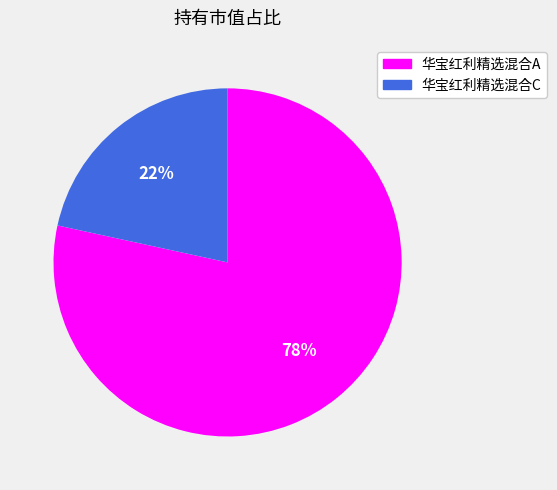

To the nearest percent, what is the combined percentage of 华宝红利精选混合A and 华宝红利精选混合C?

100%